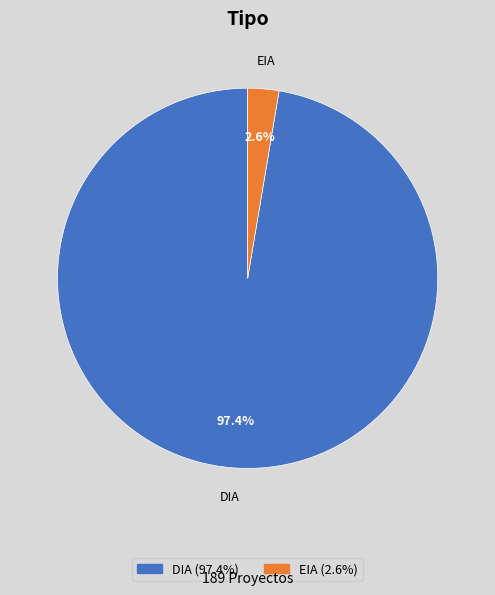

What is the largest slice in the pie chart?

DIA